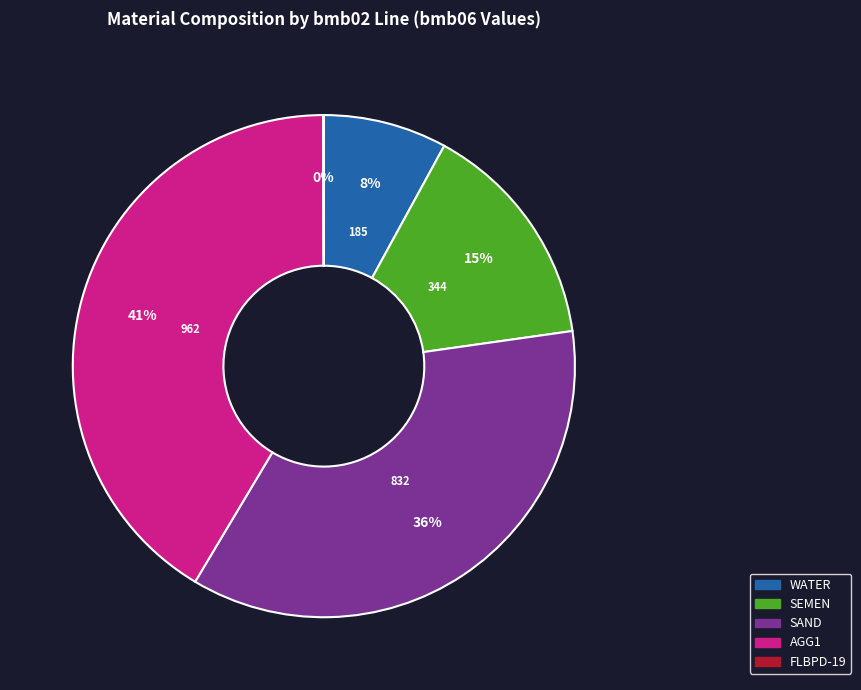

The SEMEN slice represents 2% of the pie. True or false?

False